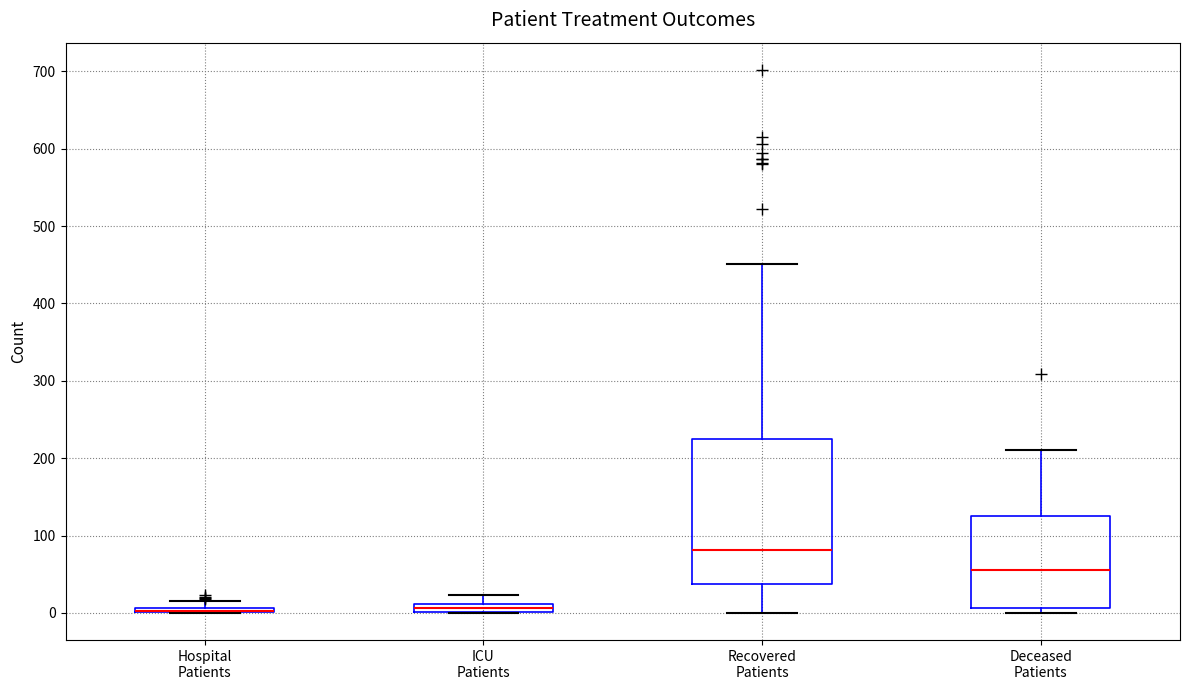

Where does the upper whisker of the box for Recovered Patients end on the y-axis? The values are not printed on the chart, so give them approximately, as read against the axis.

450